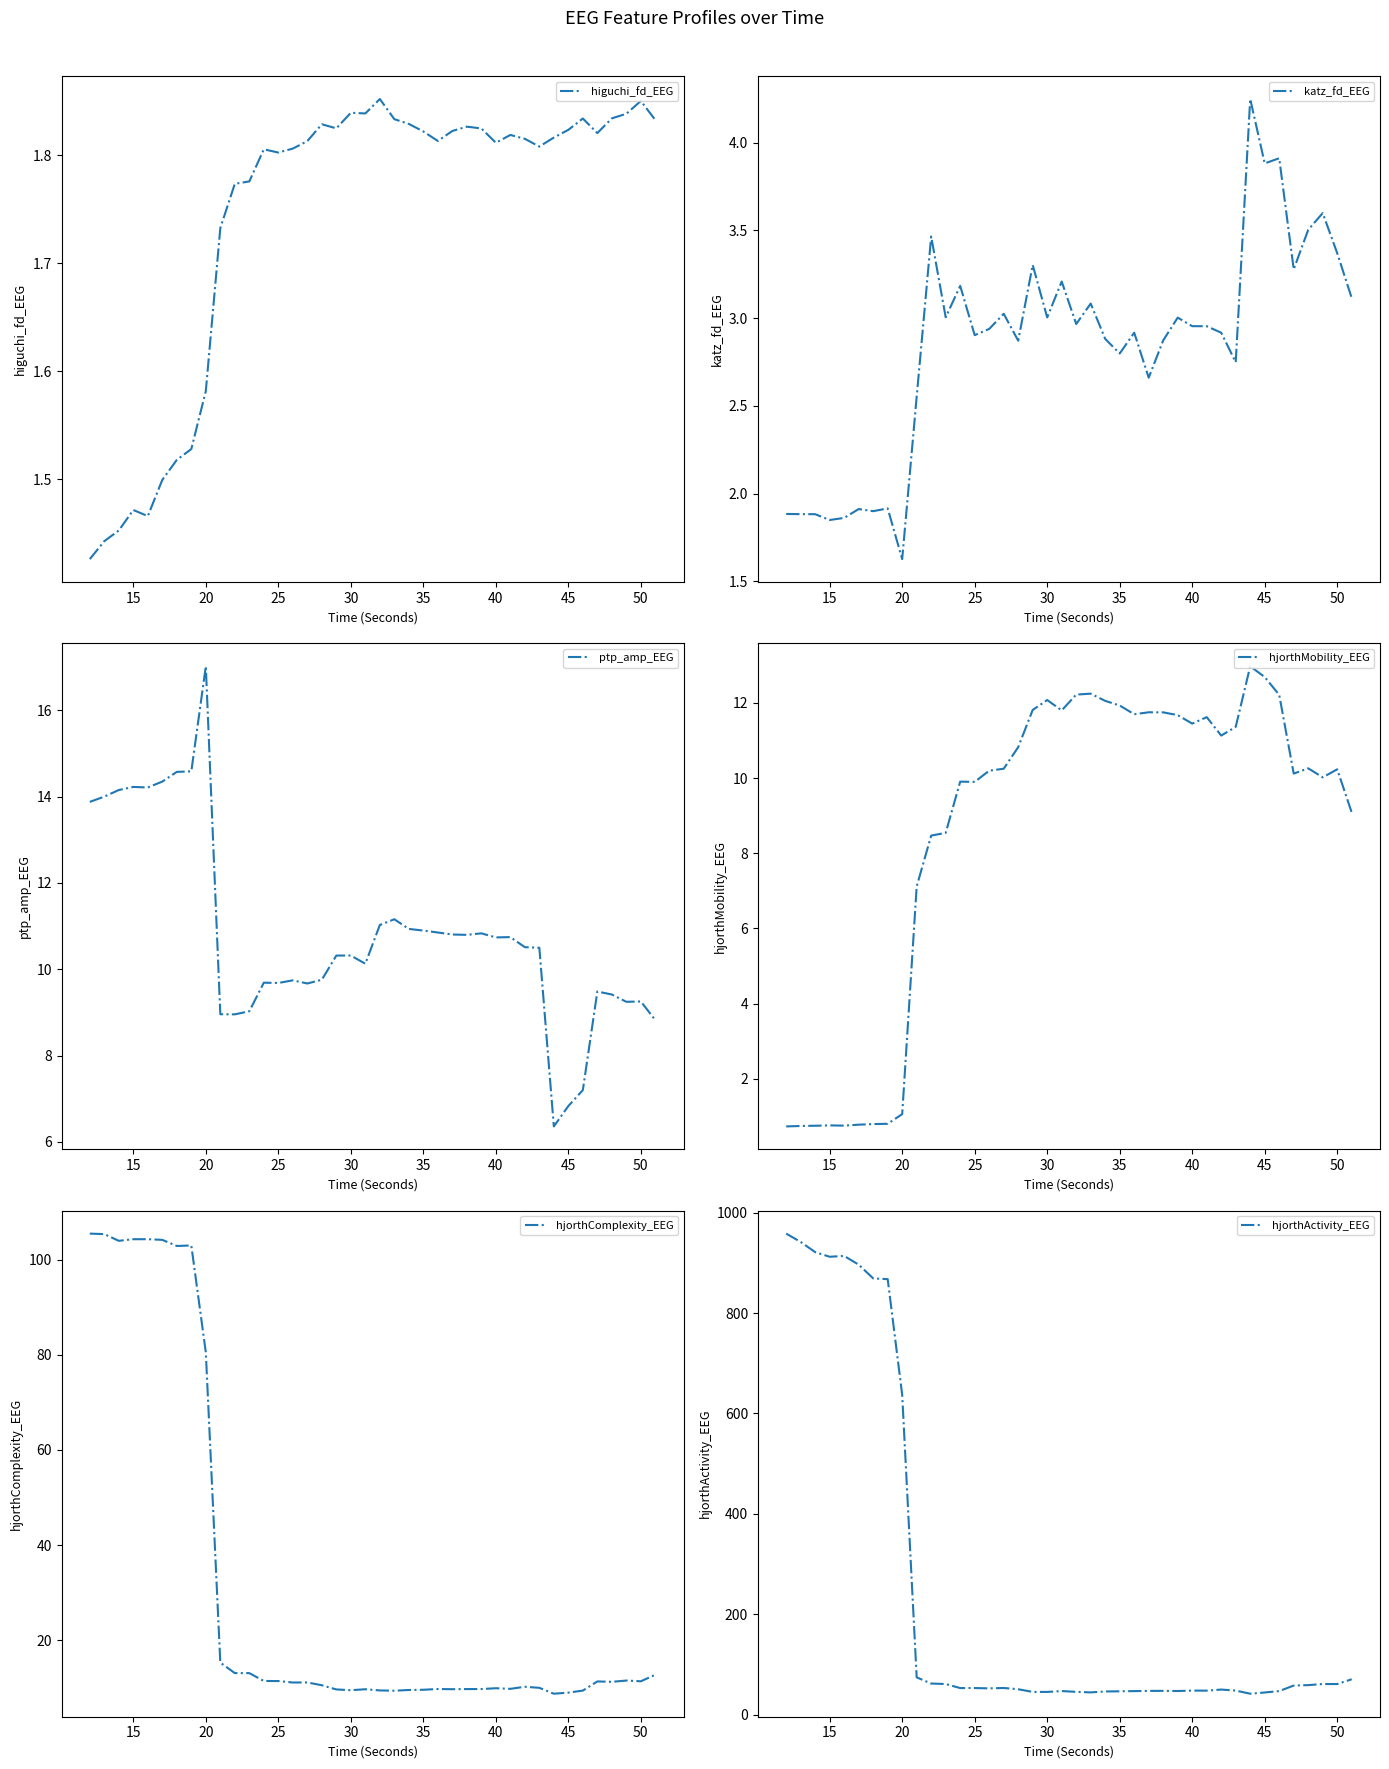

The katz_fd_EEG series shows 1.6 at 20. True or false?

True